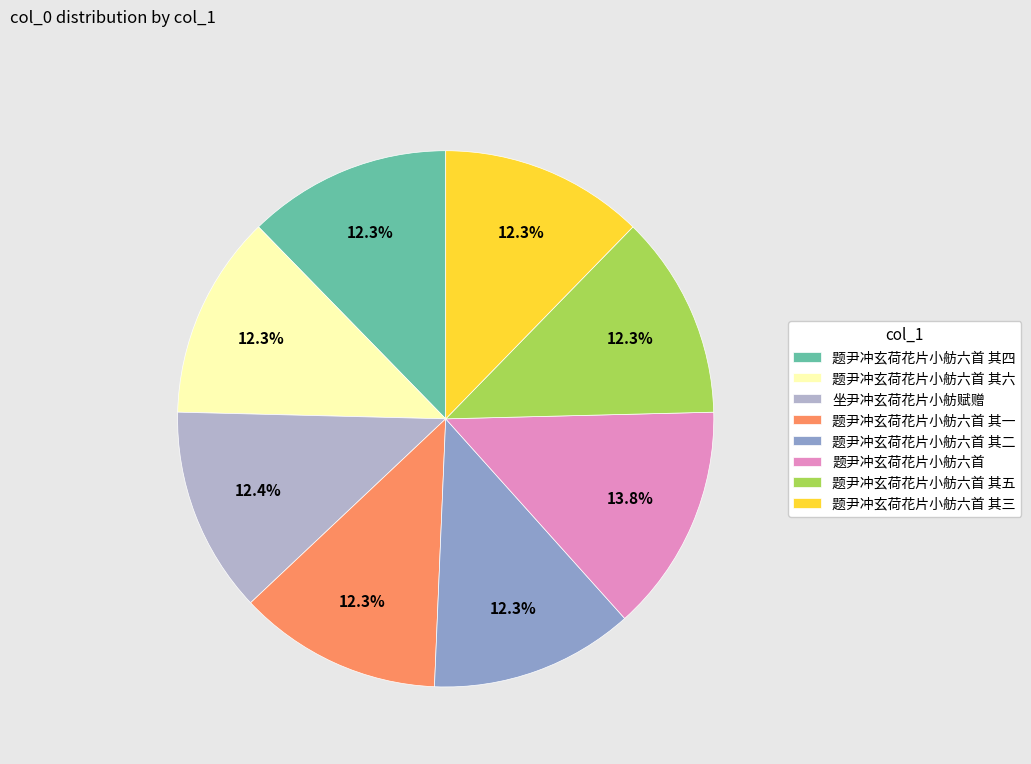

What is the ratio of the value at 题尹冲玄荷花片小舫六首 其三 to the value at 坐尹冲玄荷花片小舫赋赠?

1.0